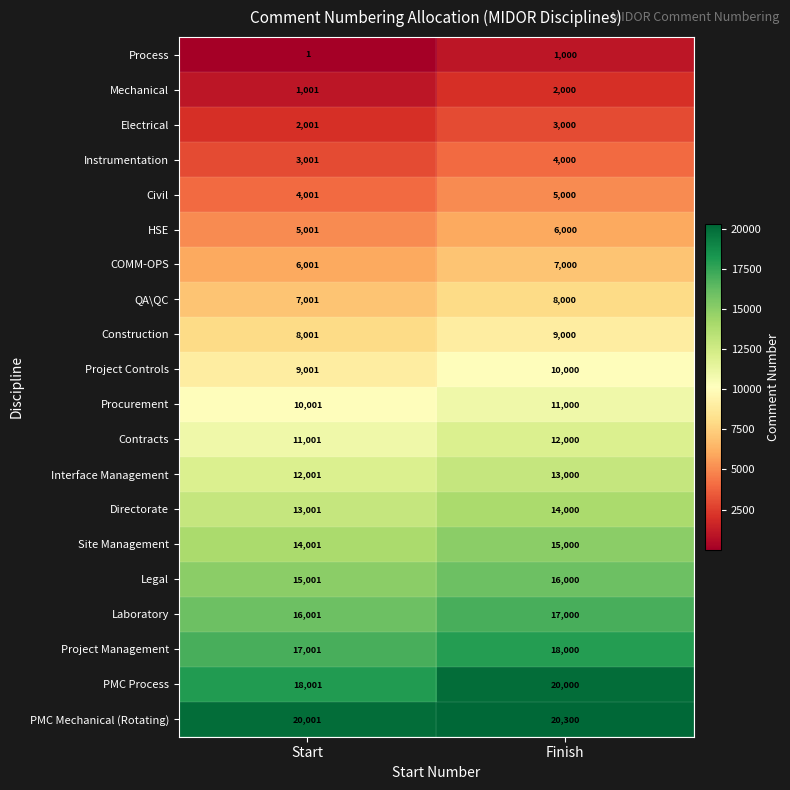

At how many categories does at least one series exceed 12510?

2